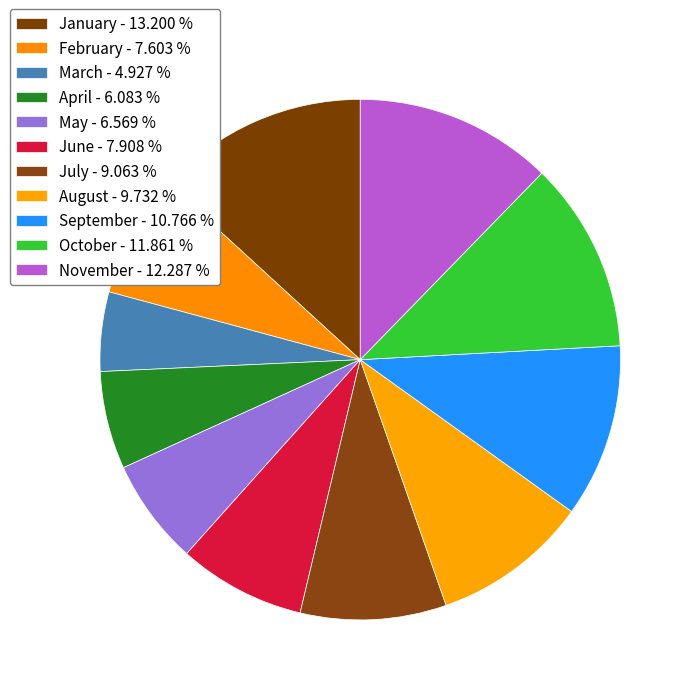

Do July and January together represent more than half of the pie?

No